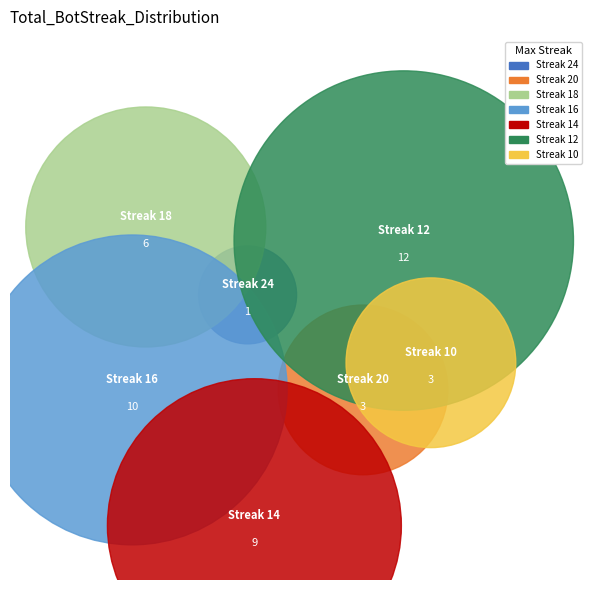

The 18 slice represents 3% of the pie. True or false?

False